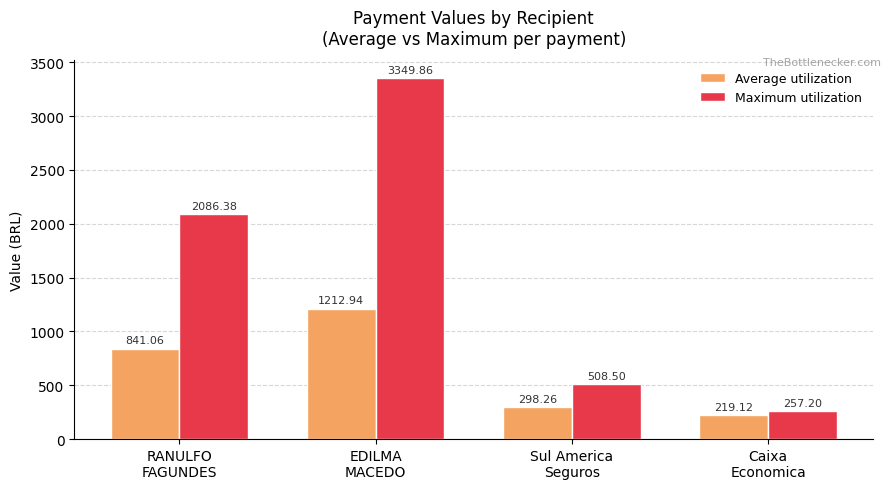

The Average utilization series shows 360.6 at RANULFO
FAGUNDES. True or false?

False